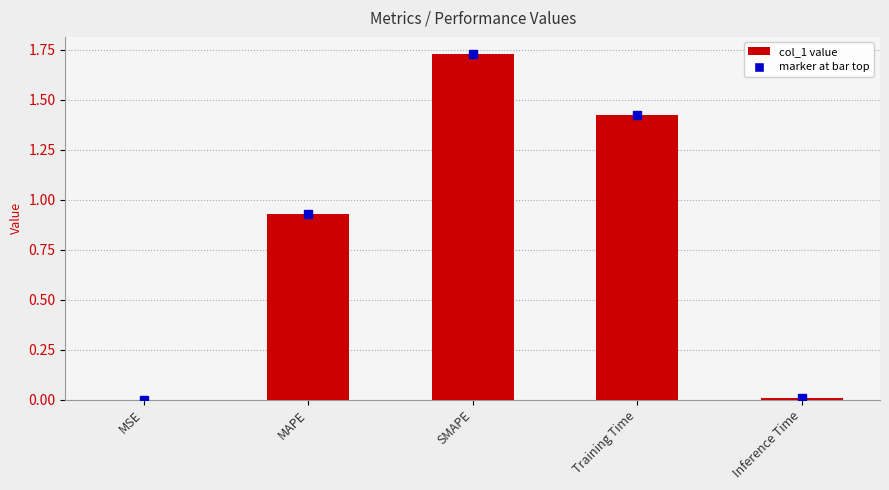

What is the sum of the values at MAPE and Training Time?

2.4